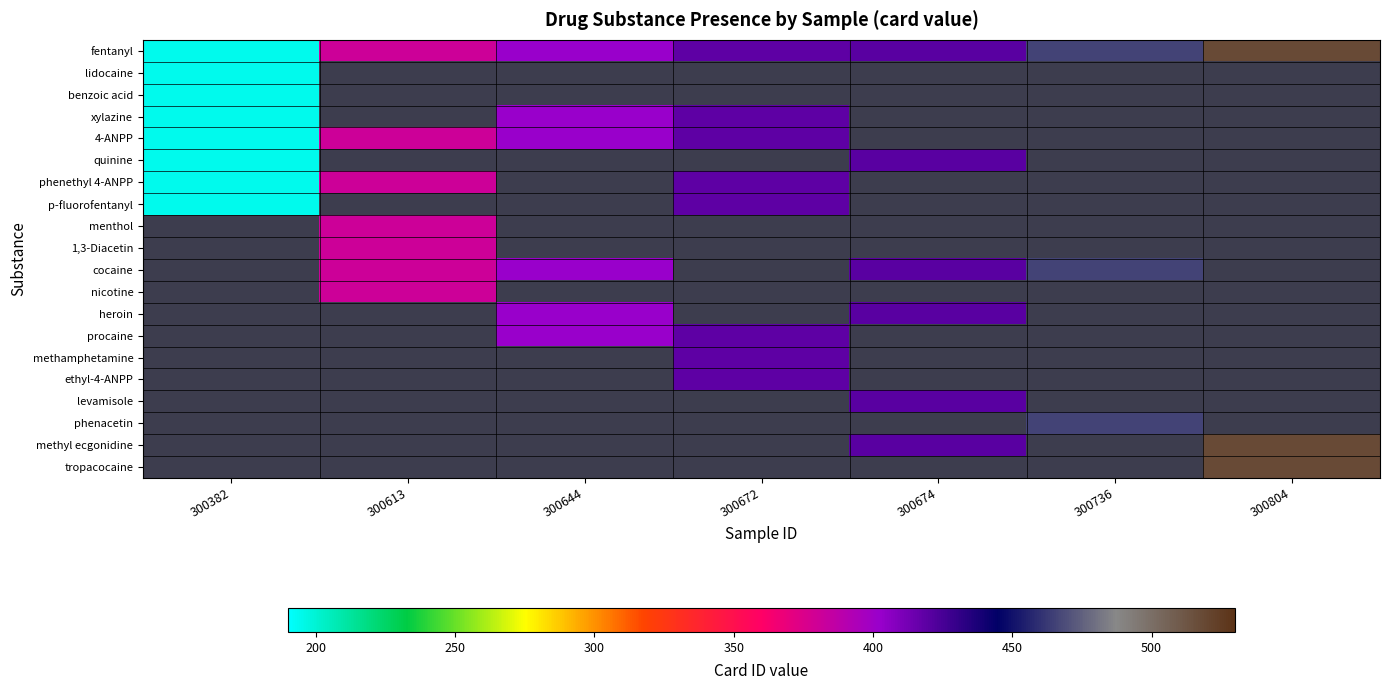

What is the minimum value shown in the chart?

194.0